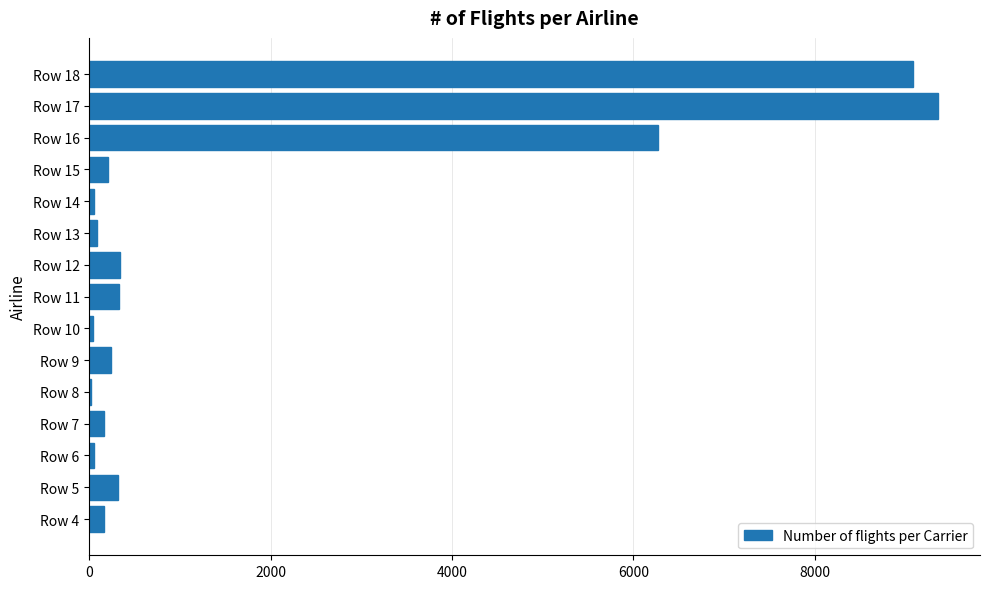

The value at Row 9 is 240.8. True or false?

True